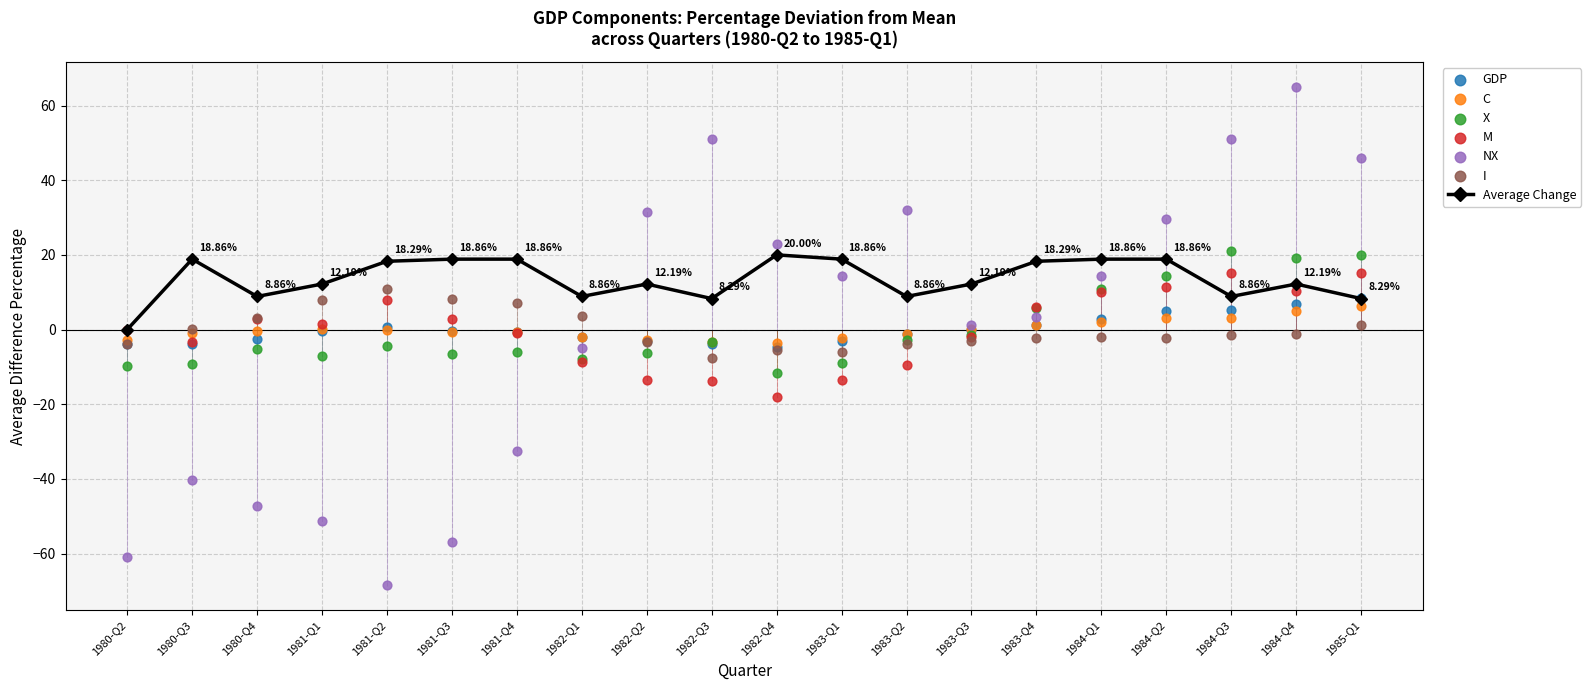

How many values in Average Change are above zero?

19